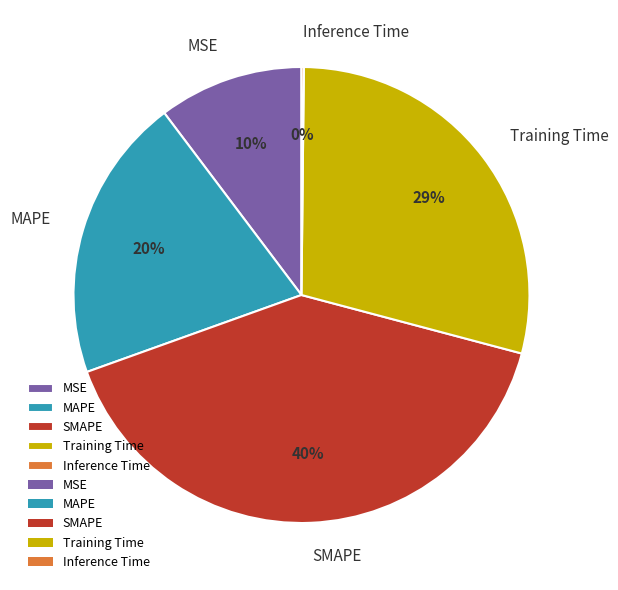

Combined, do SMAPE and MSE account for over 50%?

Yes